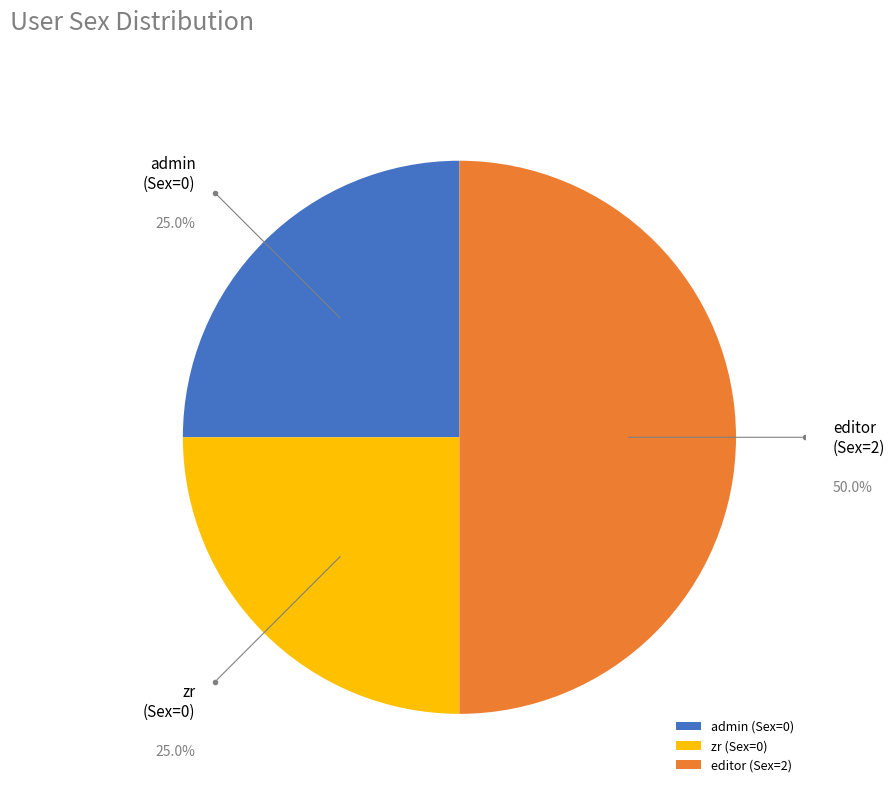

To the nearest percent, what is the difference between the editor (Sex=2) and zr (Sex=0) slice percentages?

25%